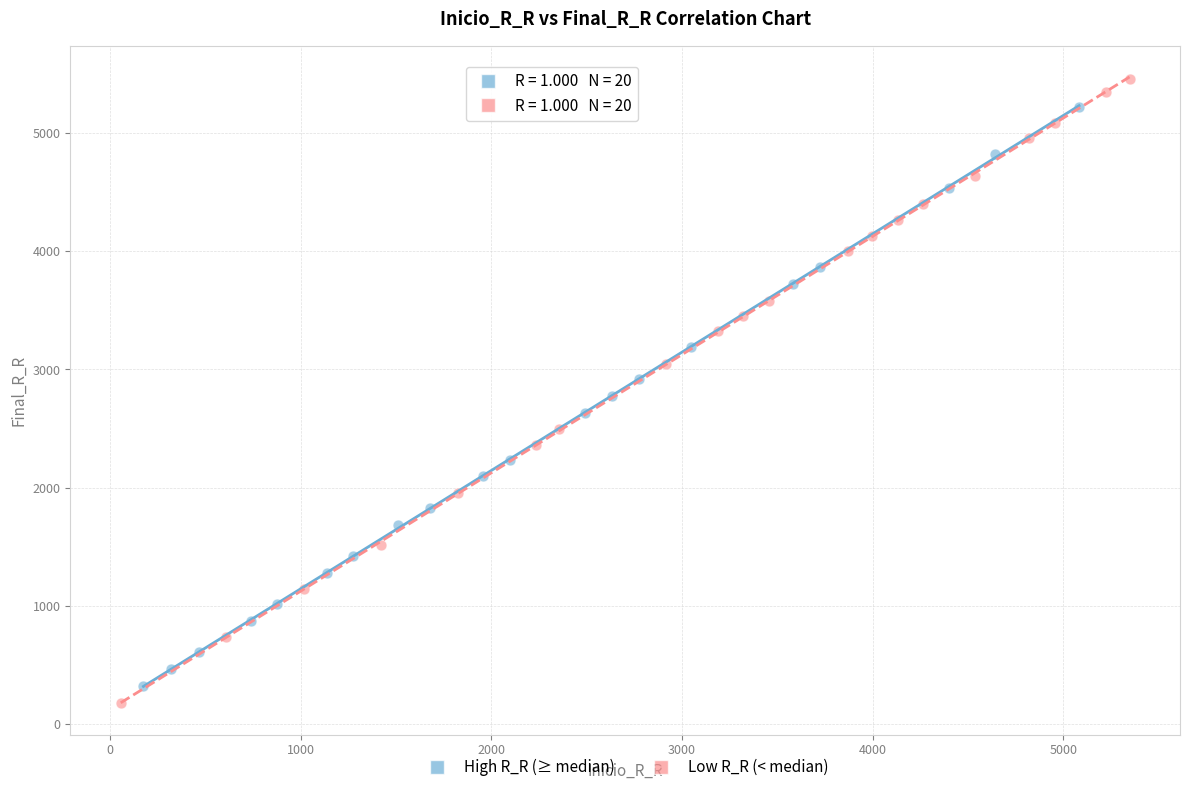

Which series has the widest spread of Y values?

Low R_R (< median)